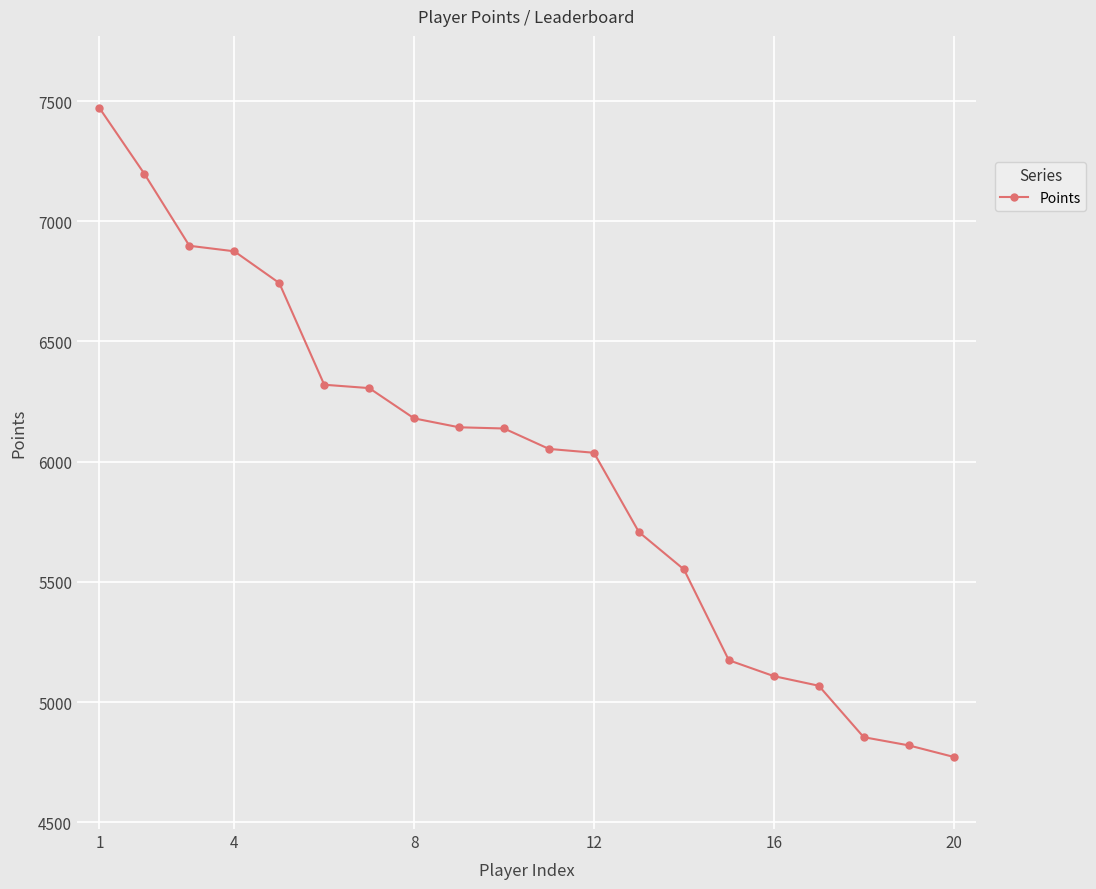

What is the difference between the maximum and second lowest values?

2651